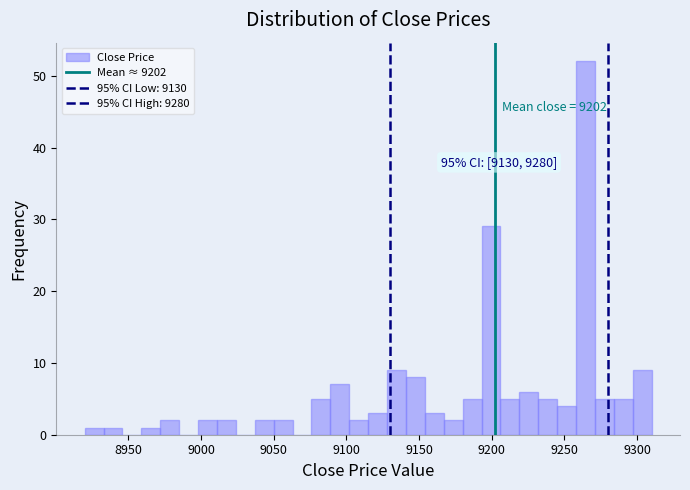

Read against the x-axis, roughly where is the centre of the tallest bar?

9265